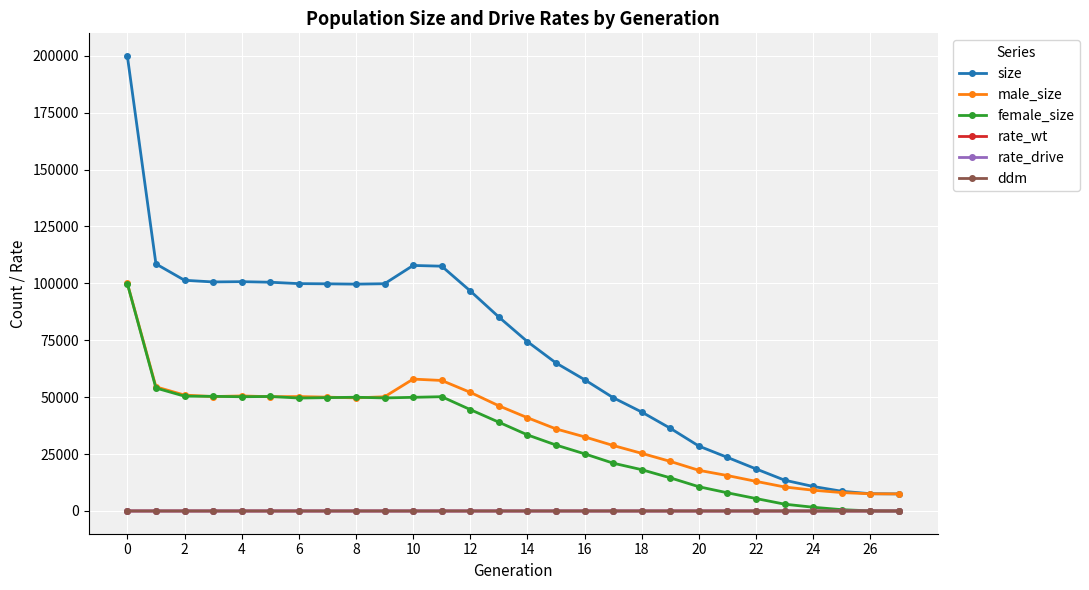

Which series has the widest spread of values?

size